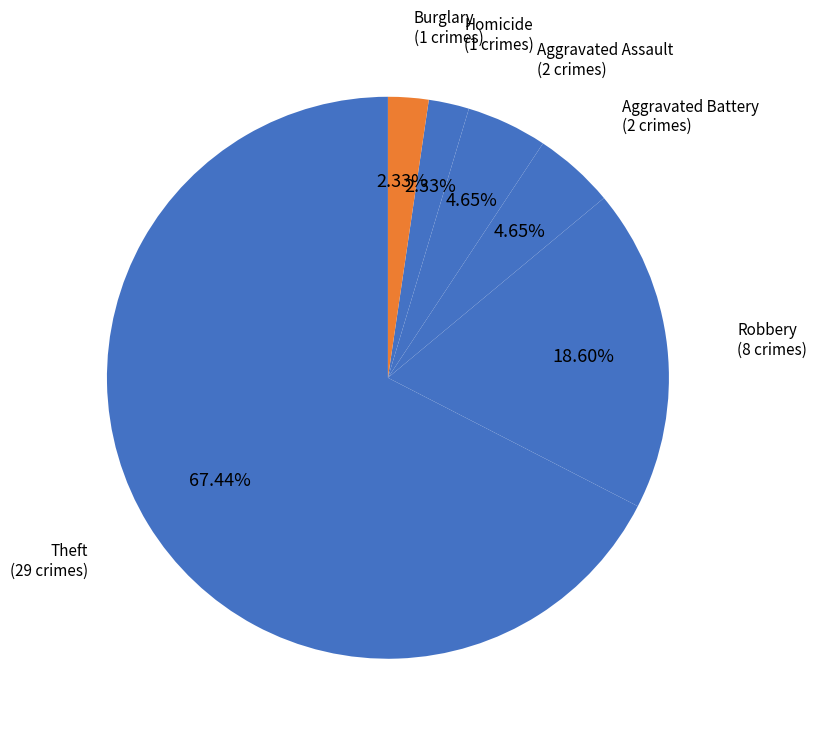

Which slice is the largest?

Theft